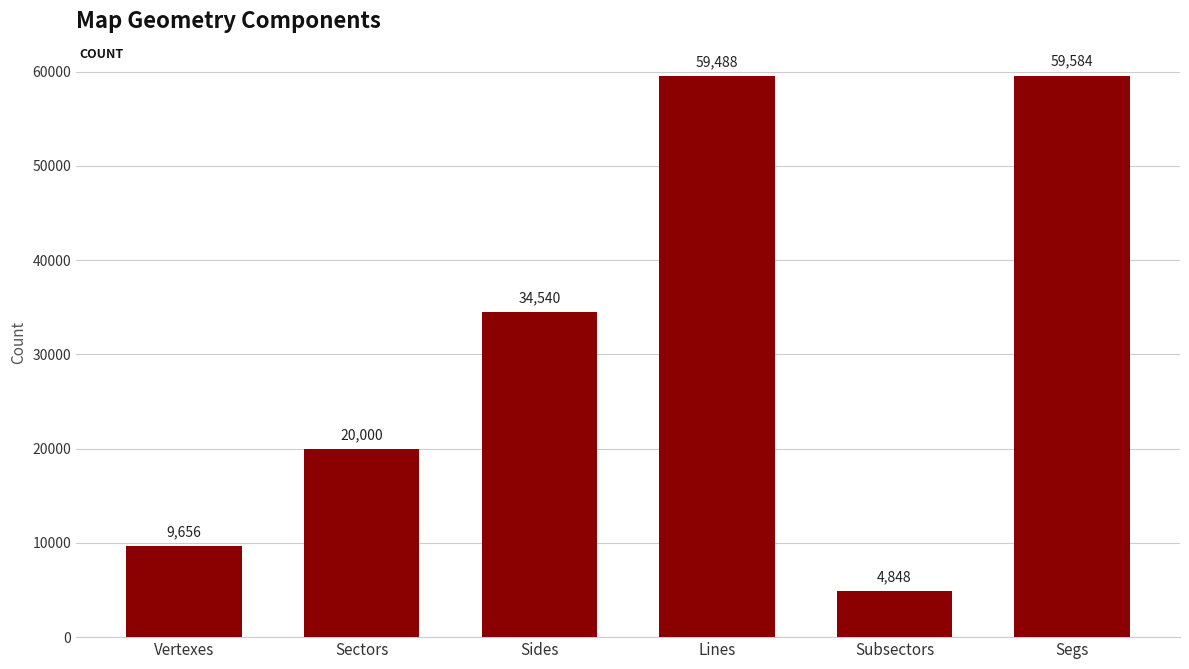

Reading left to right, transcribe all the data shown in this chart.

9656	20000	34540	59488	4848	59584